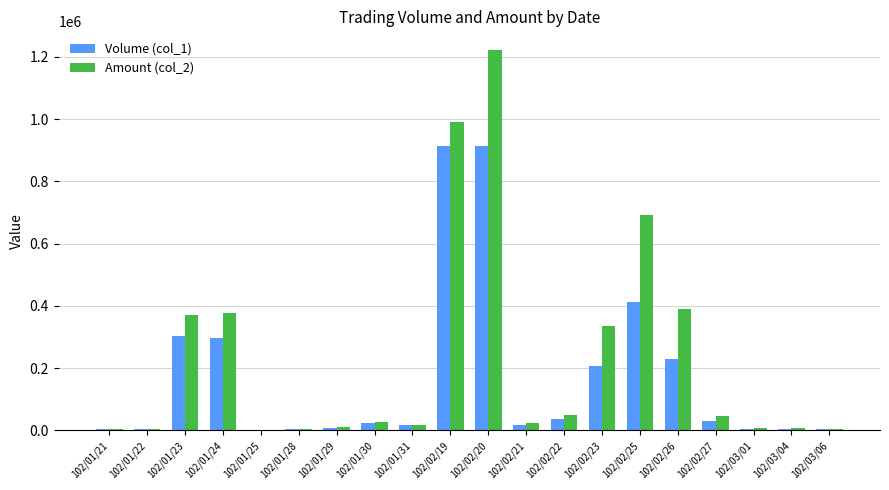

Which label corresponds to the largest value in the chart?

102/02/20